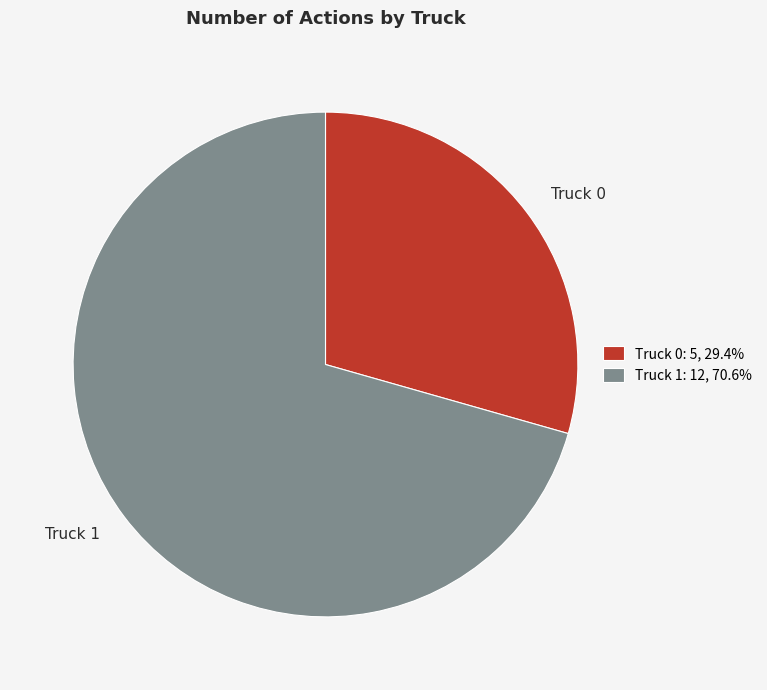

Combined, do Truck 1 and Truck 0 account for over 50%?

Yes